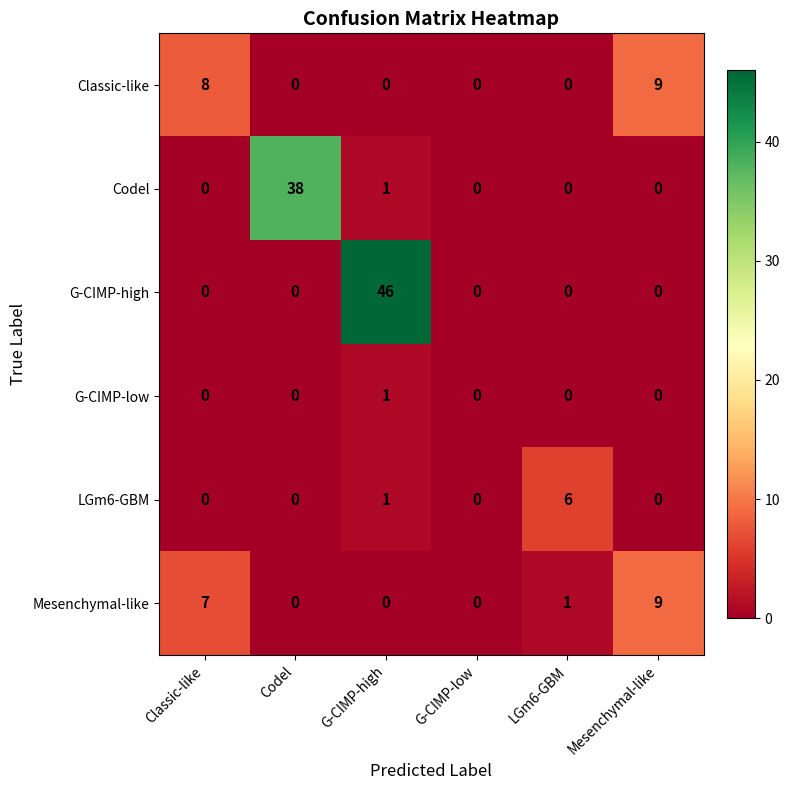

How many LGm6-GBM values are between 0 and 1?

5